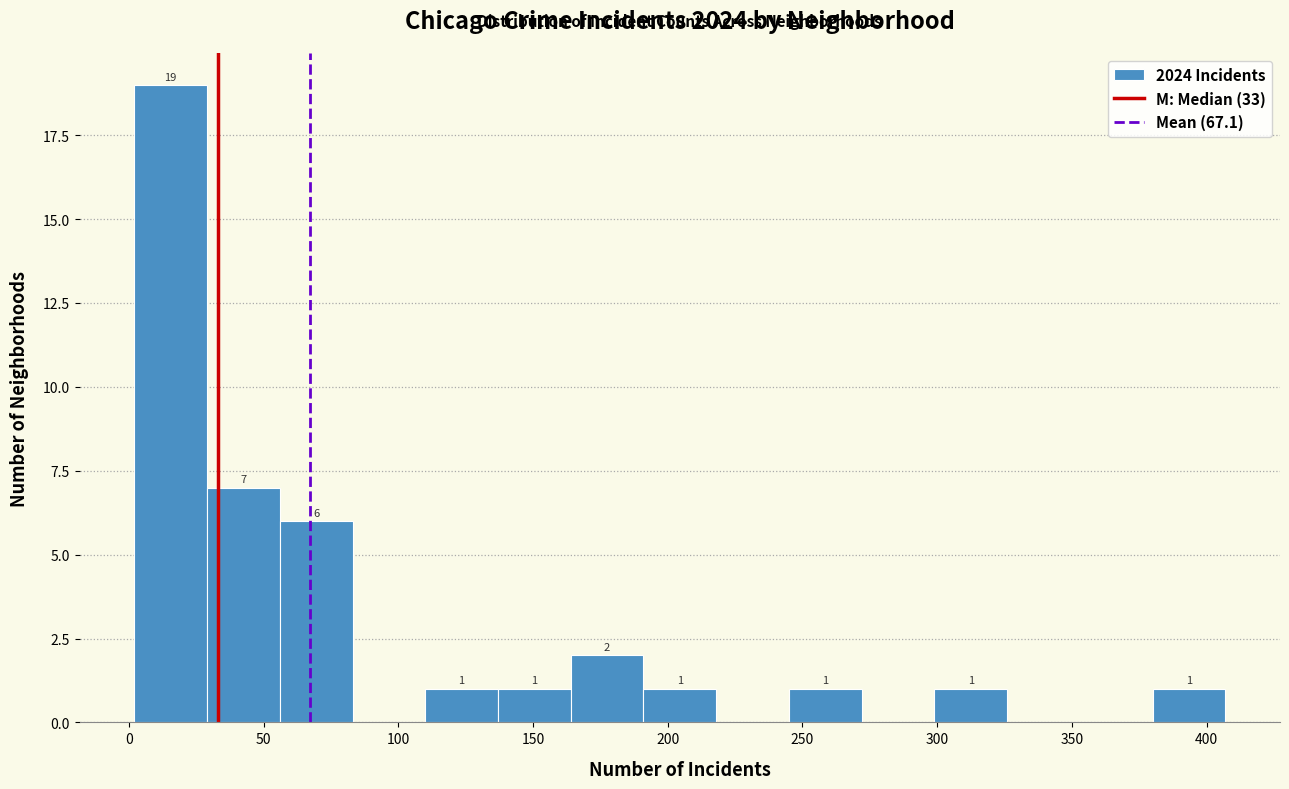

Which range on the x-axis has the tallest bar?

2 to 29